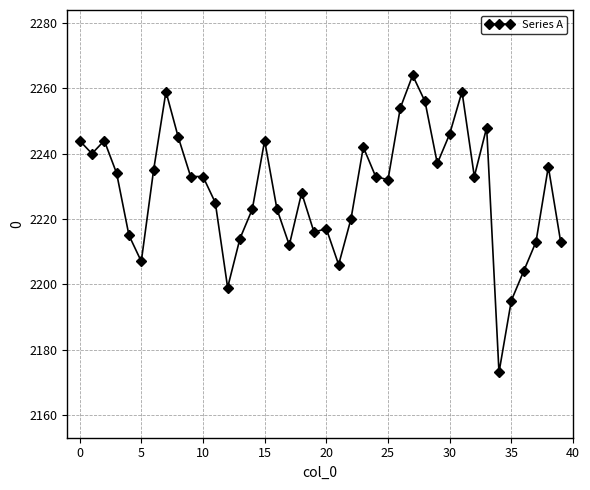

What is the sum of all values?

89154